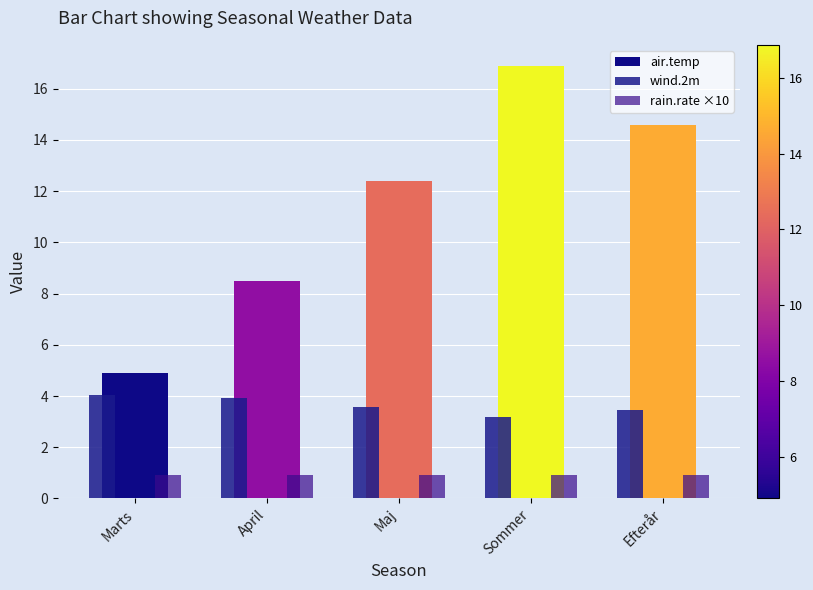

Is the value of wind.2m at April greater than the value of air.temp at Efterår?

No